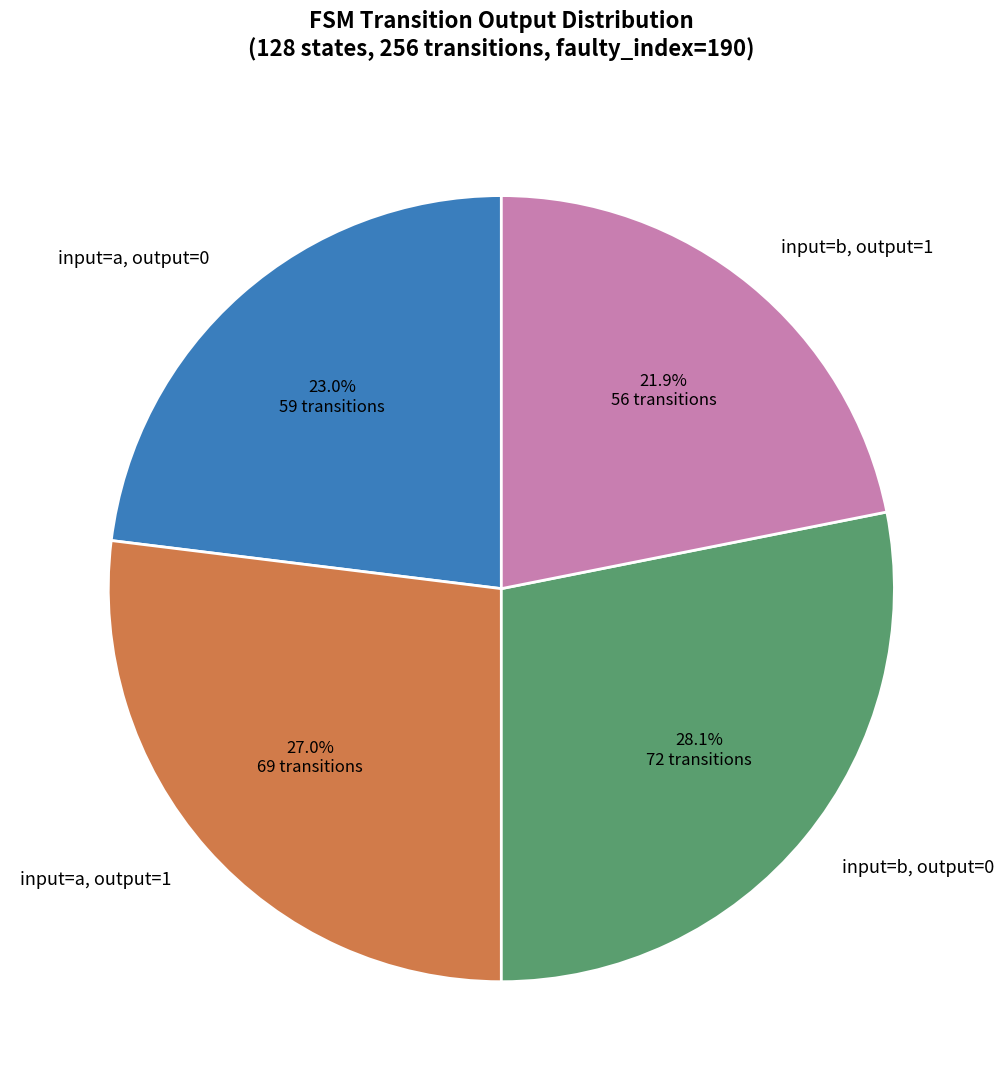

What is the ratio of the value at input=a, output=0 to the value at input=b, output=0?

0.8